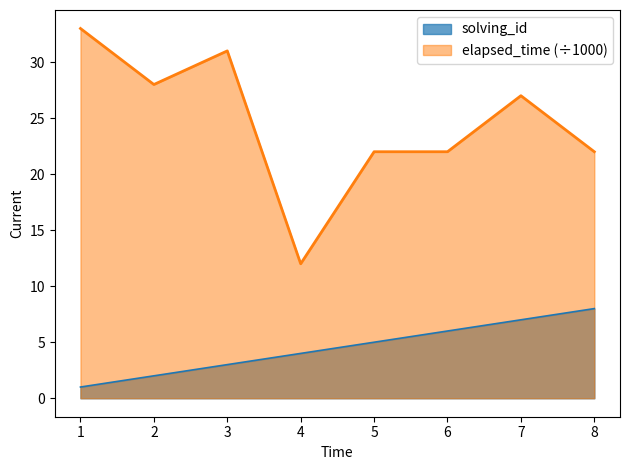

Which category has the lowest value in the elapsed_time series?

4